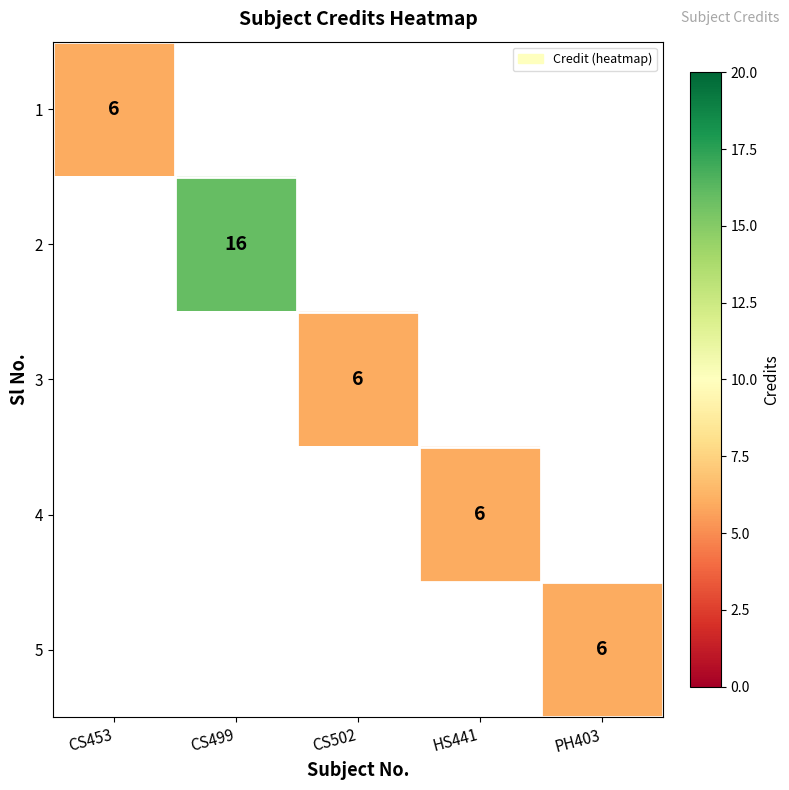

Is it true that 2 equals 16 at CS499?

True